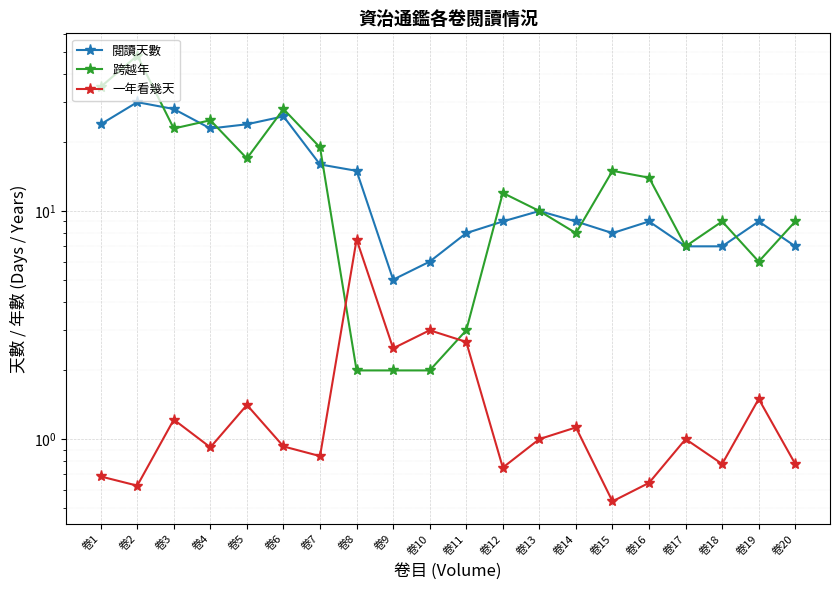

At 卷18, list the series in order from largest to smallest.

跨越年, 閱讀天數, 一年看幾天